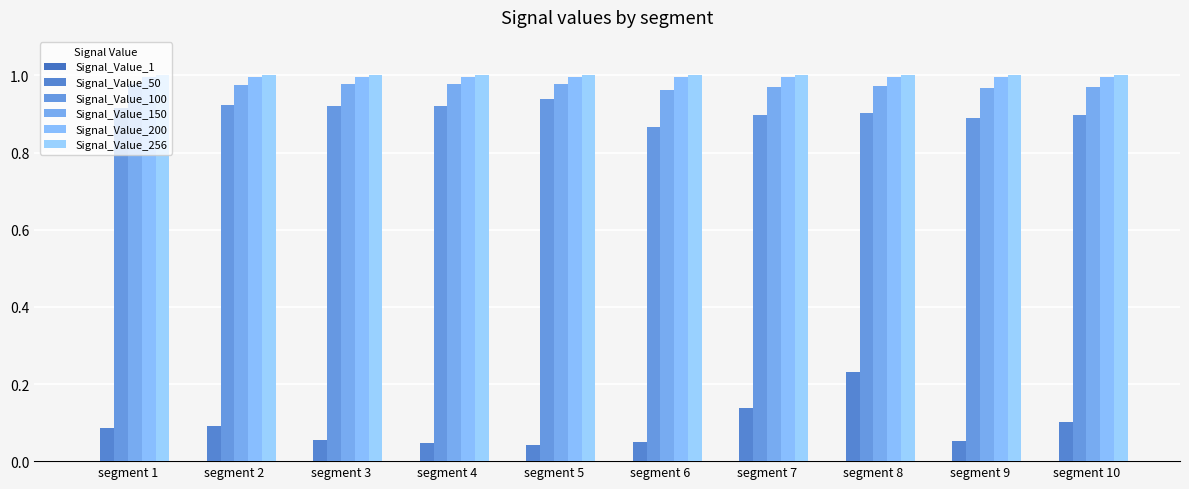

How many categories are shown in the chart?

10